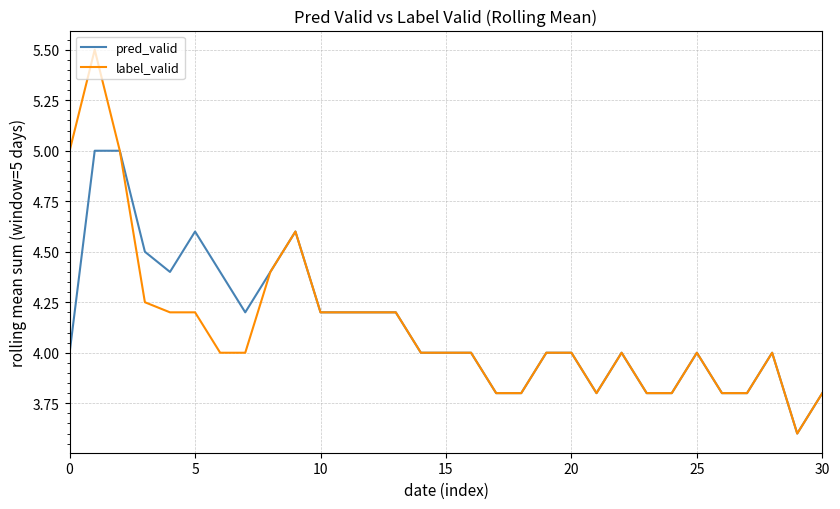

What is the lowest value of the label_valid series?

3.6